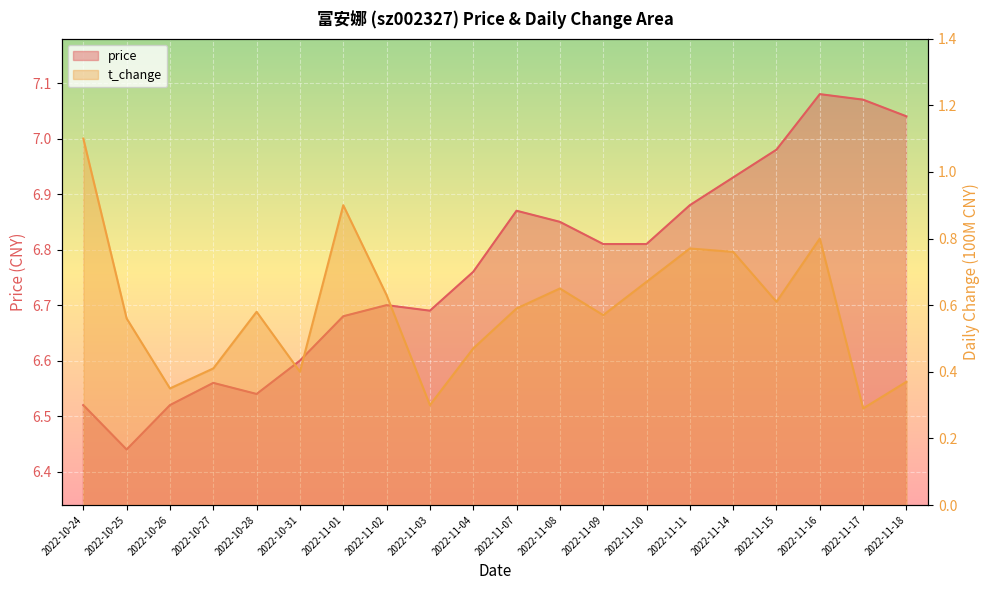

Reading left to right, transcribe all the data shown in this chart.

price: 2022-10-24=6.5	2022-10-25=6.4	2022-10-26=6.5	2022-10-27=6.6	2022-10-28=6.5	2022-10-31=6.6	2022-11-01=6.7	2022-11-02=6.7	2022-11-03=6.7	2022-11-04=6.8	2022-11-07=6.9	2022-11-08=6.8	2022-11-09=6.8	2022-11-10=6.8	2022-11-11=6.9	2022-11-14=6.9	2022-11-15=7.0	2022-11-16=7.1	2022-11-17=7.1	2022-11-18=7.0
t_change: 2022-10-24=1.1	2022-10-25=0.6	2022-10-26=0.3	2022-10-27=0.4	2022-10-28=0.6	2022-10-31=0.4	2022-11-01=0.9	2022-11-02=0.6	2022-11-03=0.3	2022-11-04=0.5	2022-11-07=0.6	2022-11-08=0.7	2022-11-09=0.6	2022-11-10=0.7	2022-11-11=0.8	2022-11-14=0.8	2022-11-15=0.6	2022-11-16=0.8	2022-11-17=0.3	2022-11-18=0.4